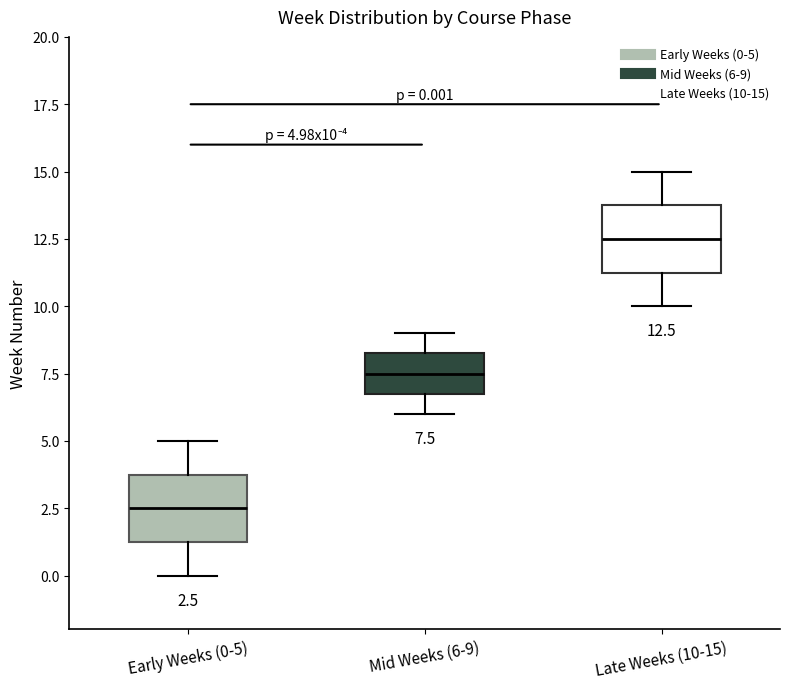

Which box has the highest median line?

Late Weeks (10-15)